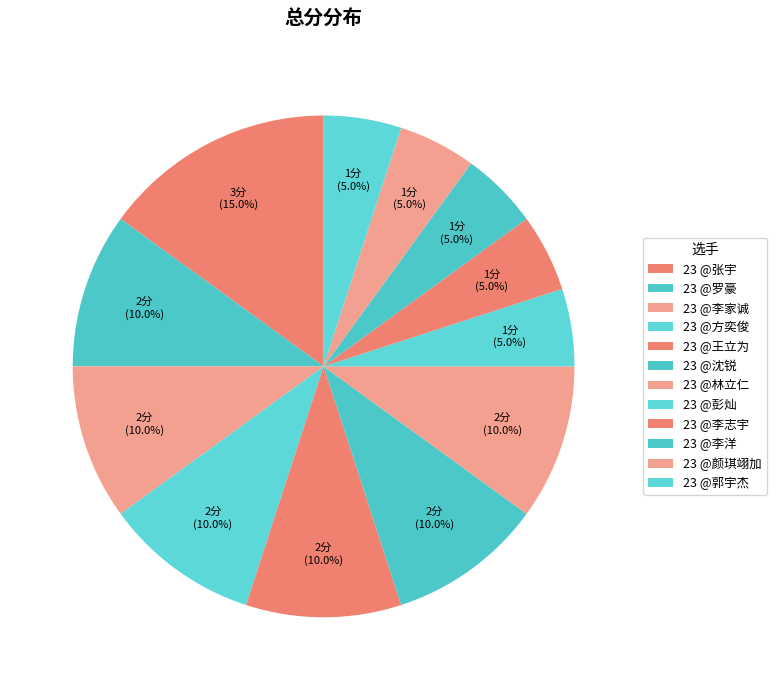

What is the largest slice in the pie chart?

23 @张宇